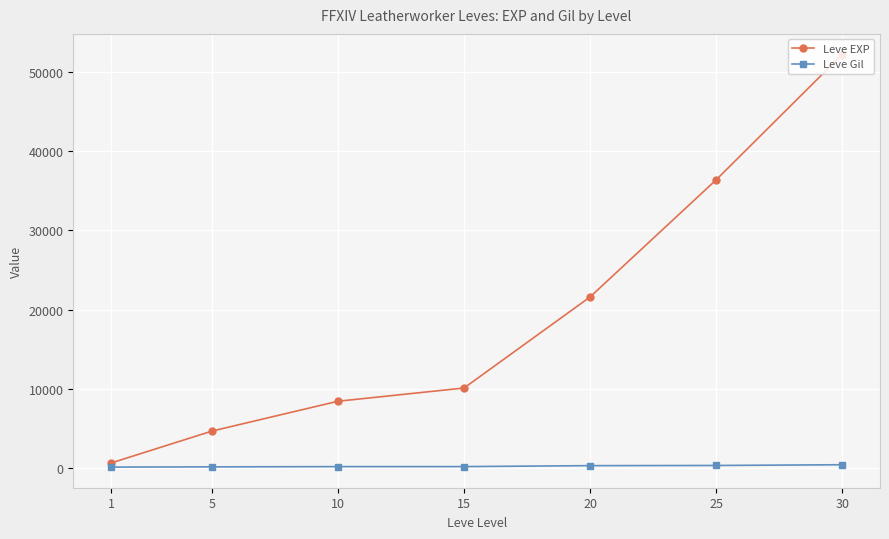

At how many categories does at least one series exceed 7722?

5